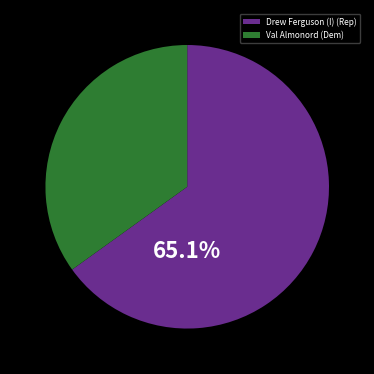

What percentage is NOT represented by Drew Ferguson (I) (Rep)?

34.9%